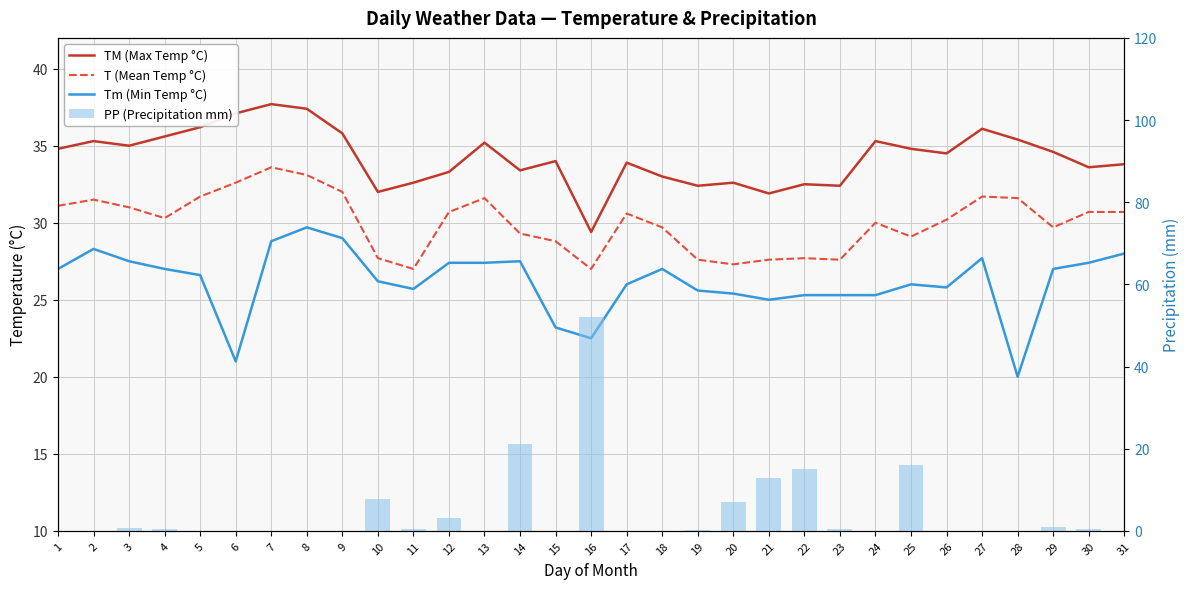

Which series has the largest total across all categories?

TM (Max Temp °C)